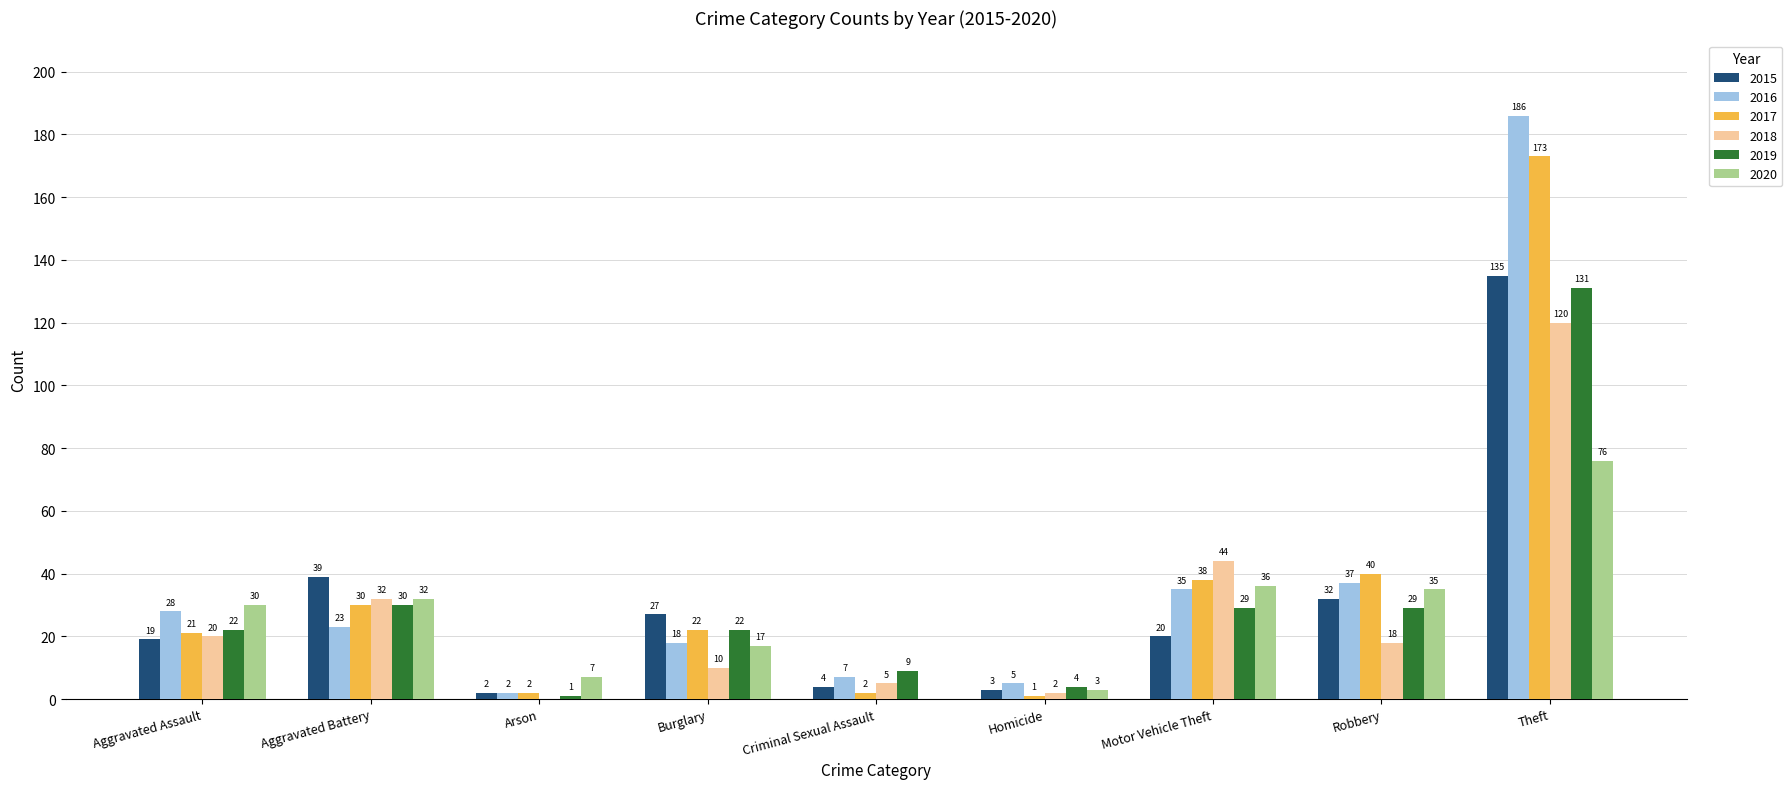

The value of 2016 at Aggravated Assault is 28. True or false?

True